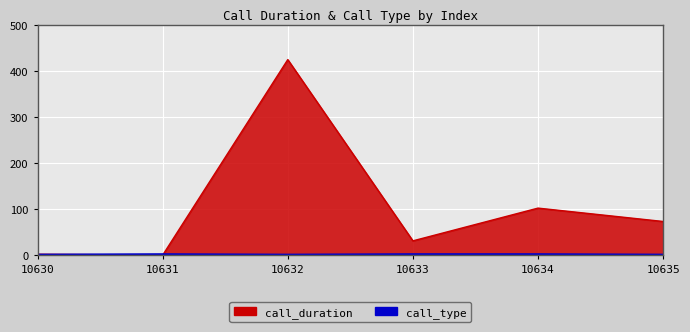

True or false: call_duration and call_type intersect in this chart.

True